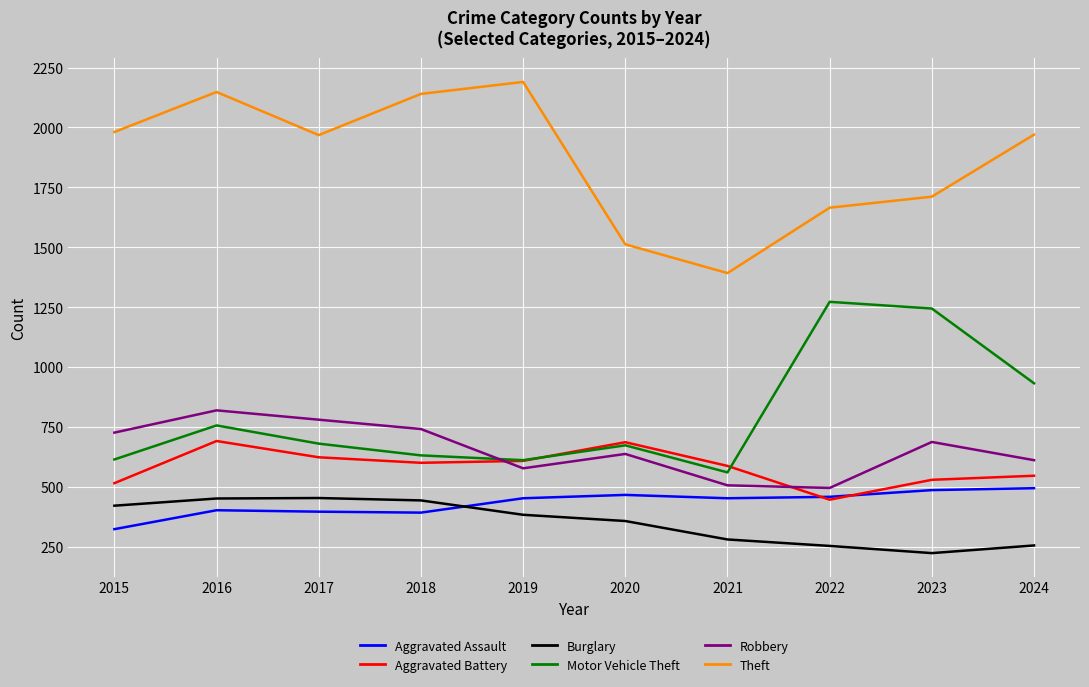

In Aggravated Assault, how many points are higher than both neighbors (excluding endpoints)?

2